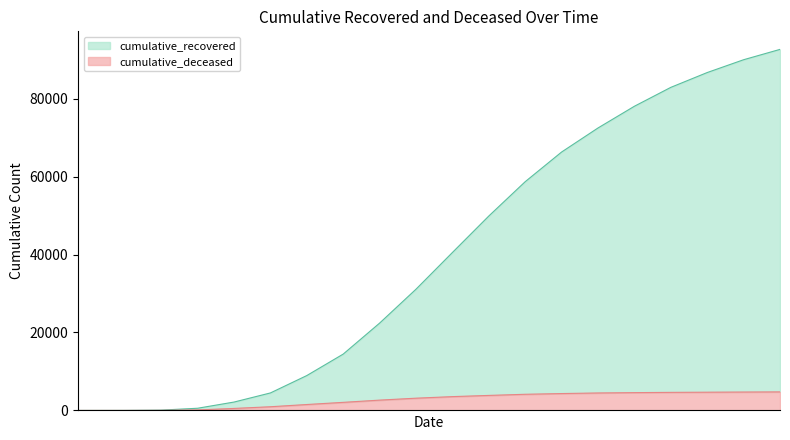

List the series in order of their overall mean, lowest first.

cumulative_deceased, cumulative_recovered